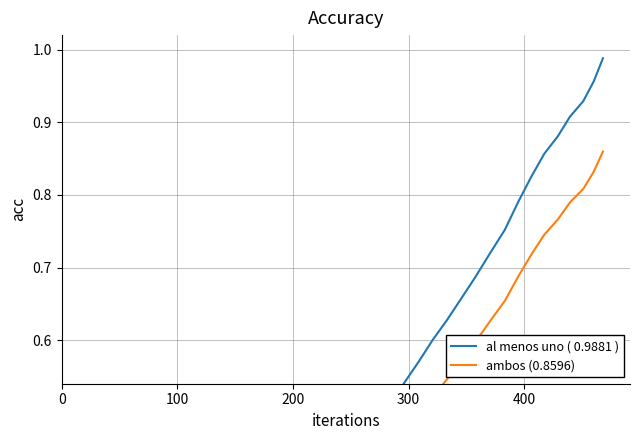

How many series are shown in this chart?

2